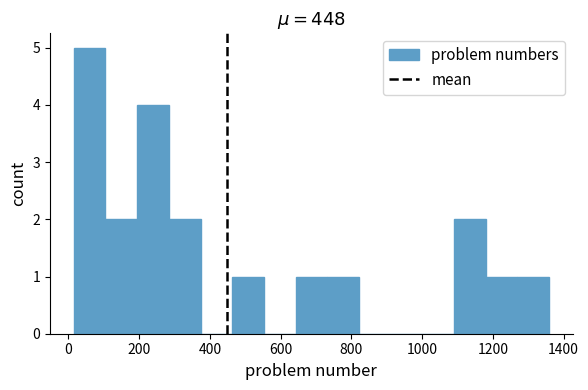

Reading left to right, list every bar in this chart as the range it spans on the x-axis followed by its height. Neither the bar edges nor the heights are printed on the chart, so give them approximately, as read against the axes.

20 to 100: 5
100 to 200: 2
200 to 280: 4
280 to 380: 2
380 to 460: 0
460 to 560: 1
560 to 640: 0
640 to 740: 1
740 to 820: 1
820 to 920: 0
920 to 1000: 0
1000 to 1100: 0
1100 to 1180: 2
1180 to 1260: 1
1260 to 1360: 1